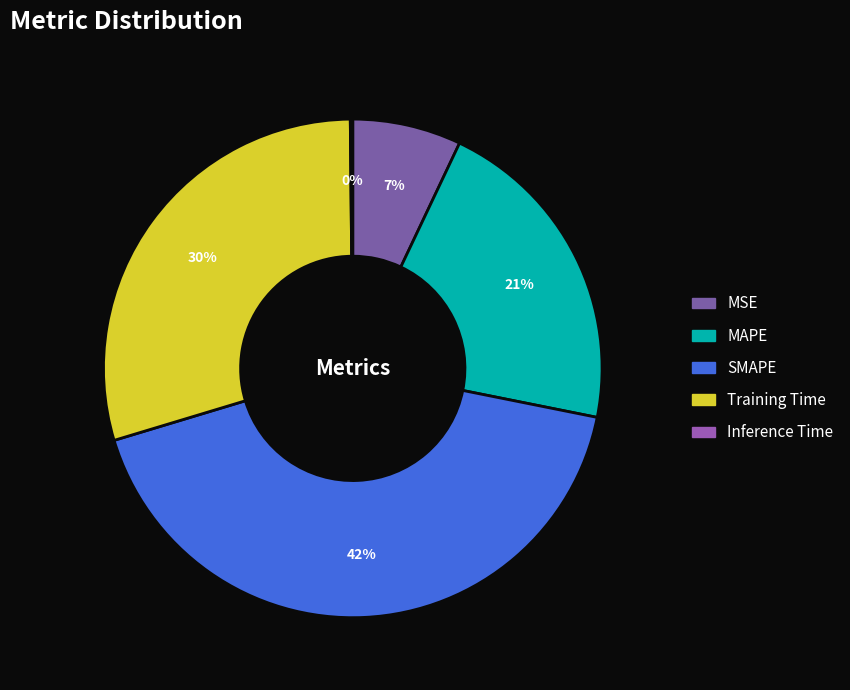

Rank the categories by value from lowest to highest.

Inference Time, MSE, MAPE, Training Time, SMAPE